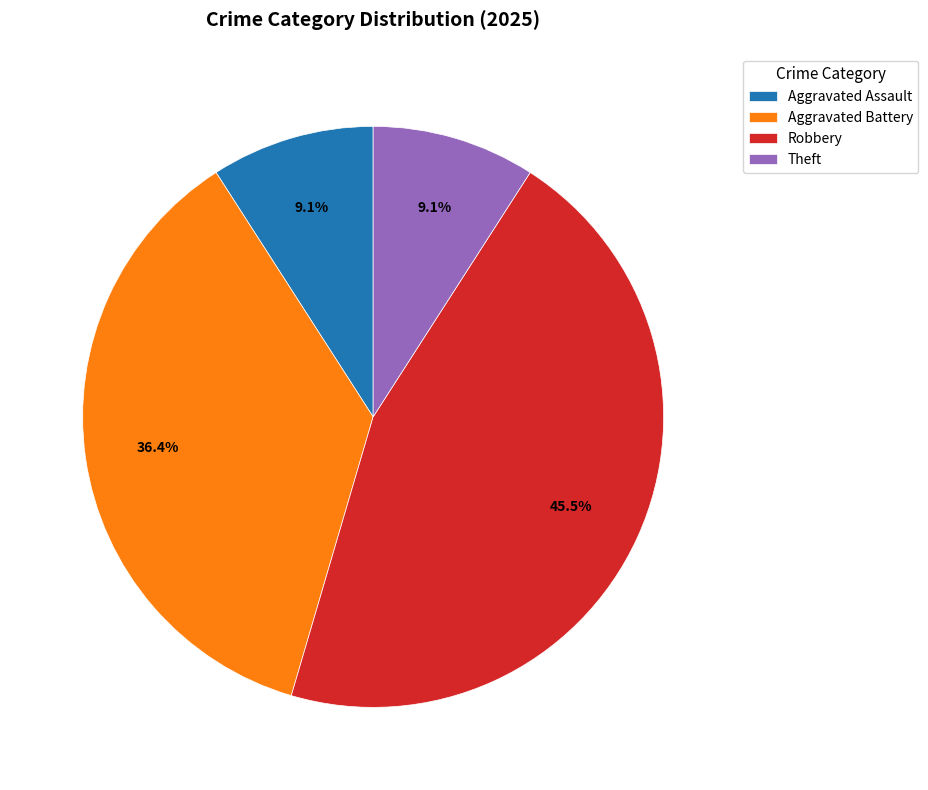

How many segments does this pie chart have?

4